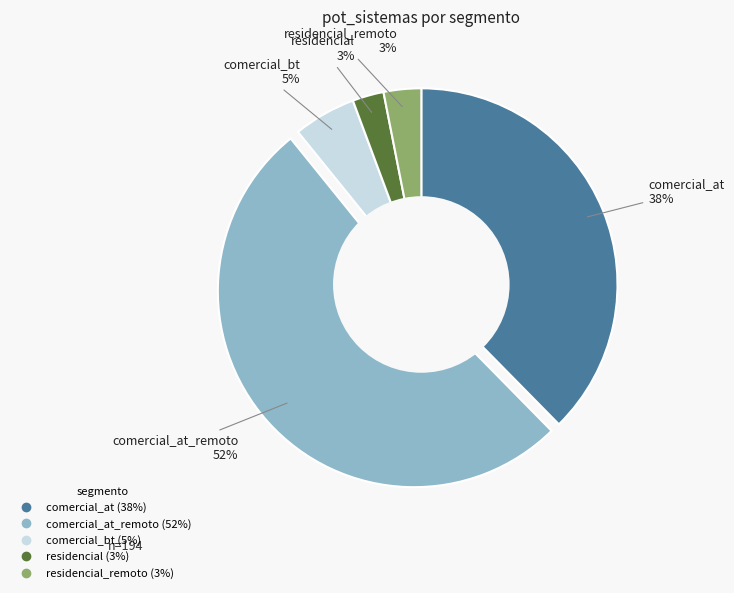

Is there a majority slice in this chart?

Yes